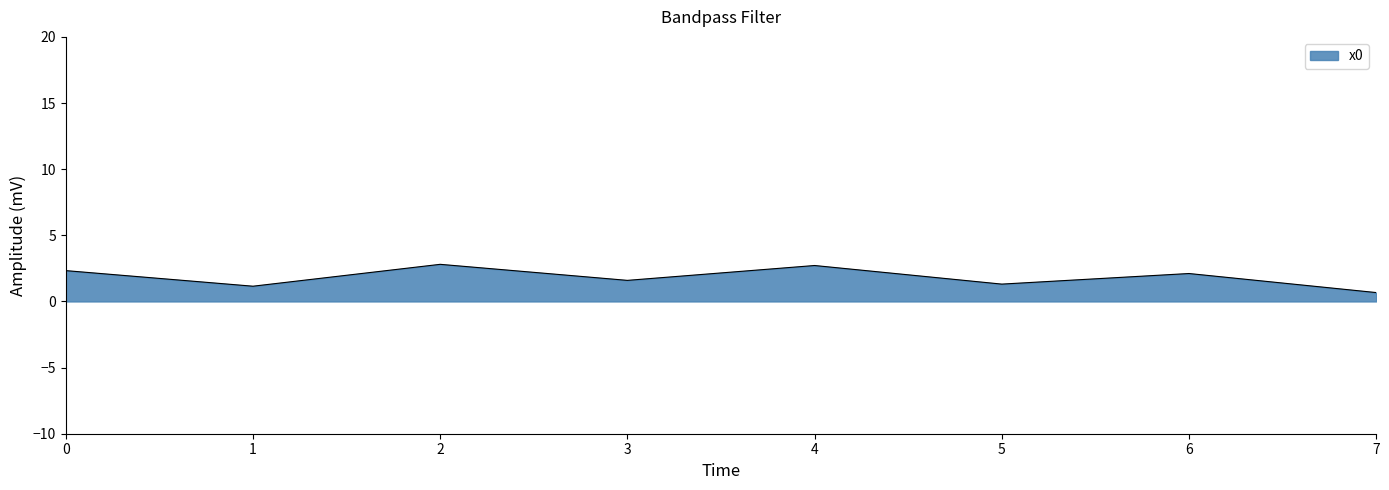

Approximately how many times larger is the value at 4 compared to 0?

1.2